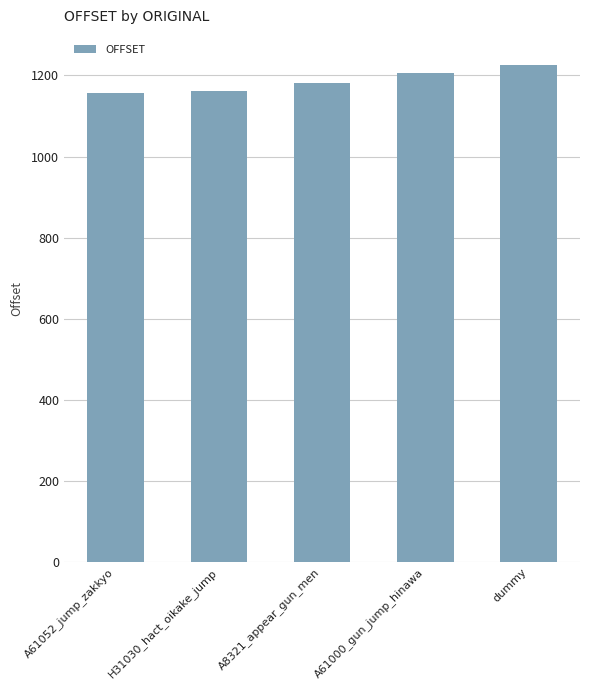

What is the label of the 2nd bar from the left?

H31030_hact_oikake_jump